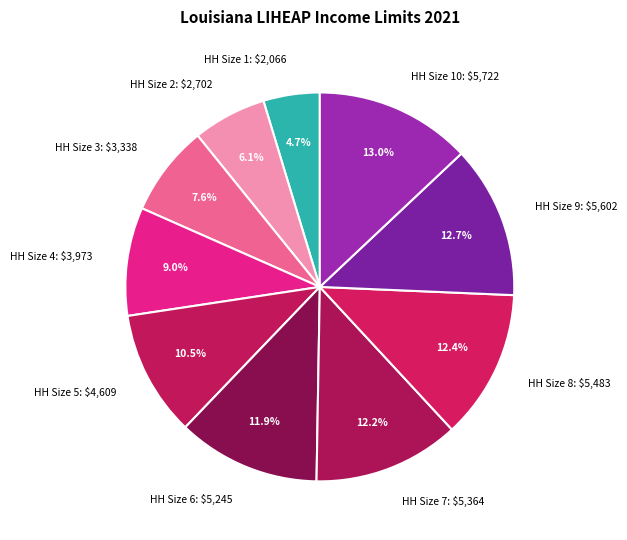

Which category has the smallest portion of the pie?

HH Size 1: $2,066